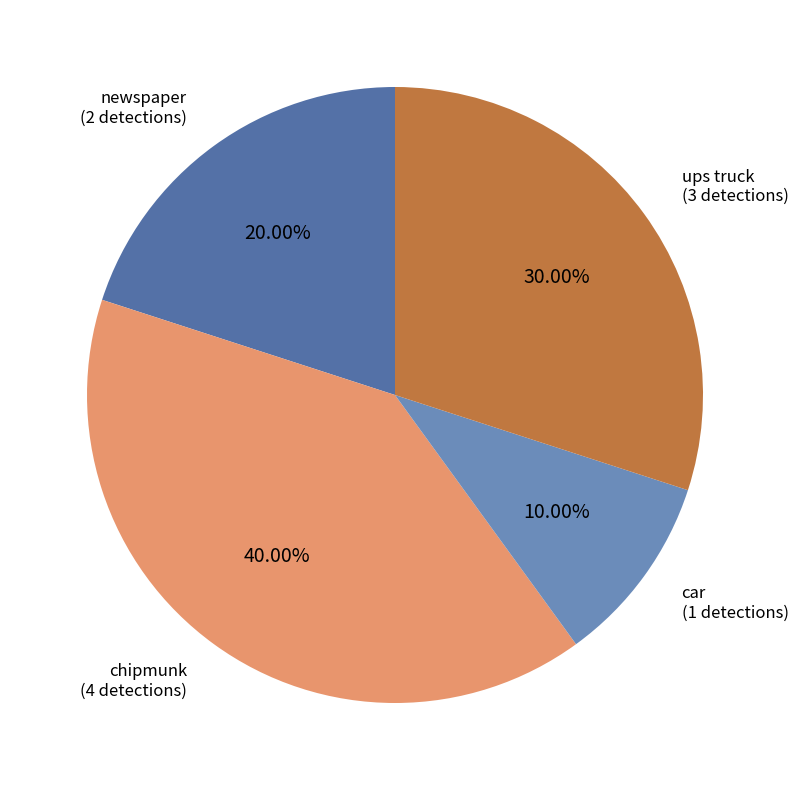

Does any single category account for the majority?

No